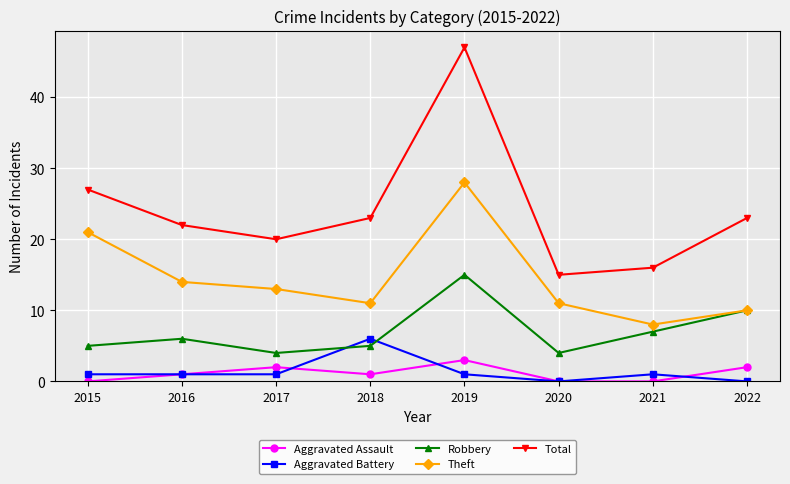

At 2017, list the series in order from smallest to largest.

Aggravated Battery, Aggravated Assault, Robbery, Theft, Total